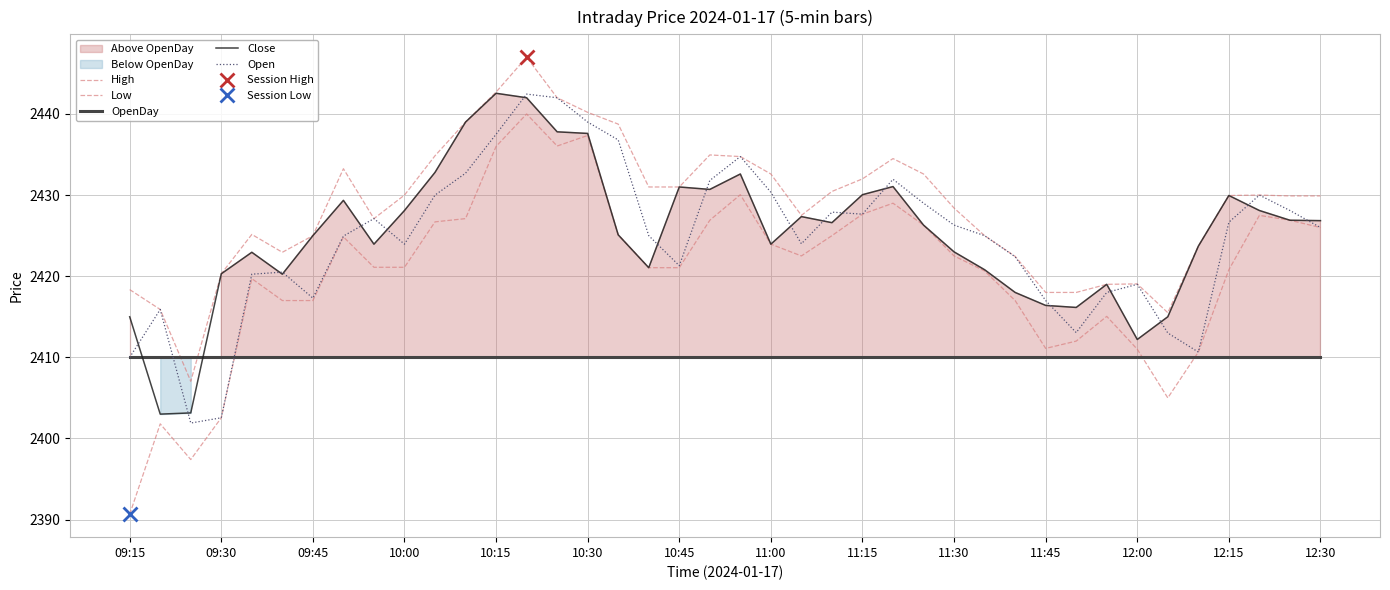

True or false: High and Close cross at least once.

False